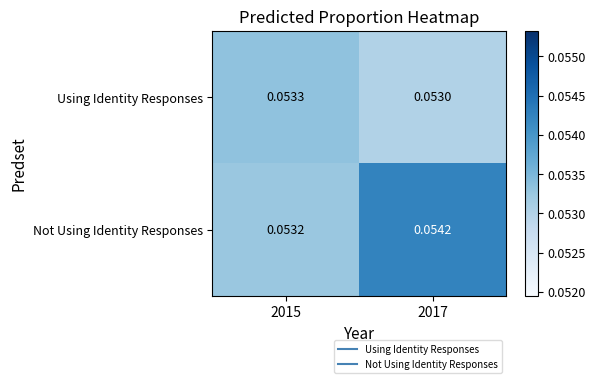

Which series changed the most between 2015 and 2017?

Not Using Identity Responses